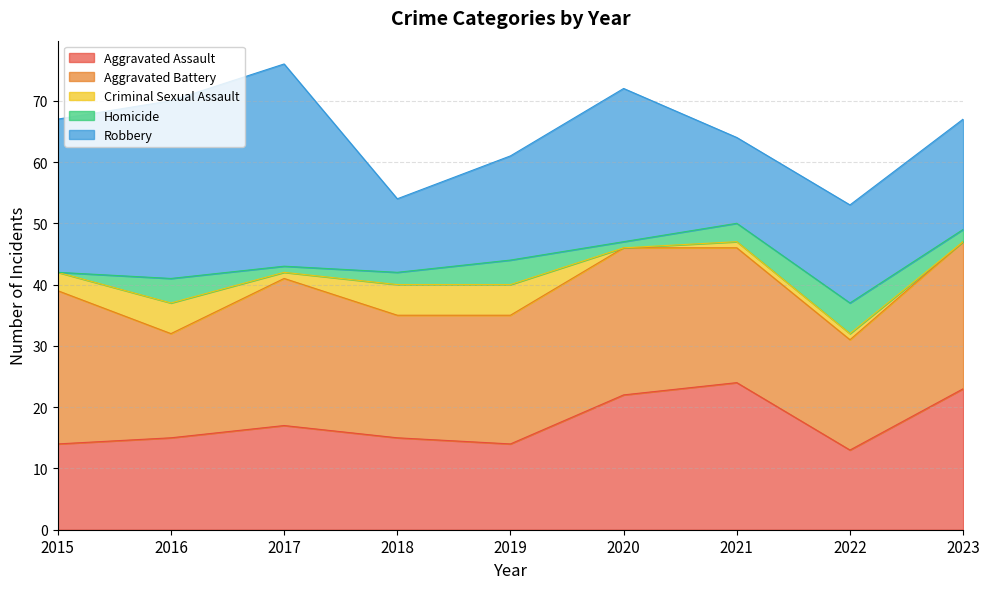

True or false: Aggravated Assault and Robbery intersect in this chart.

True